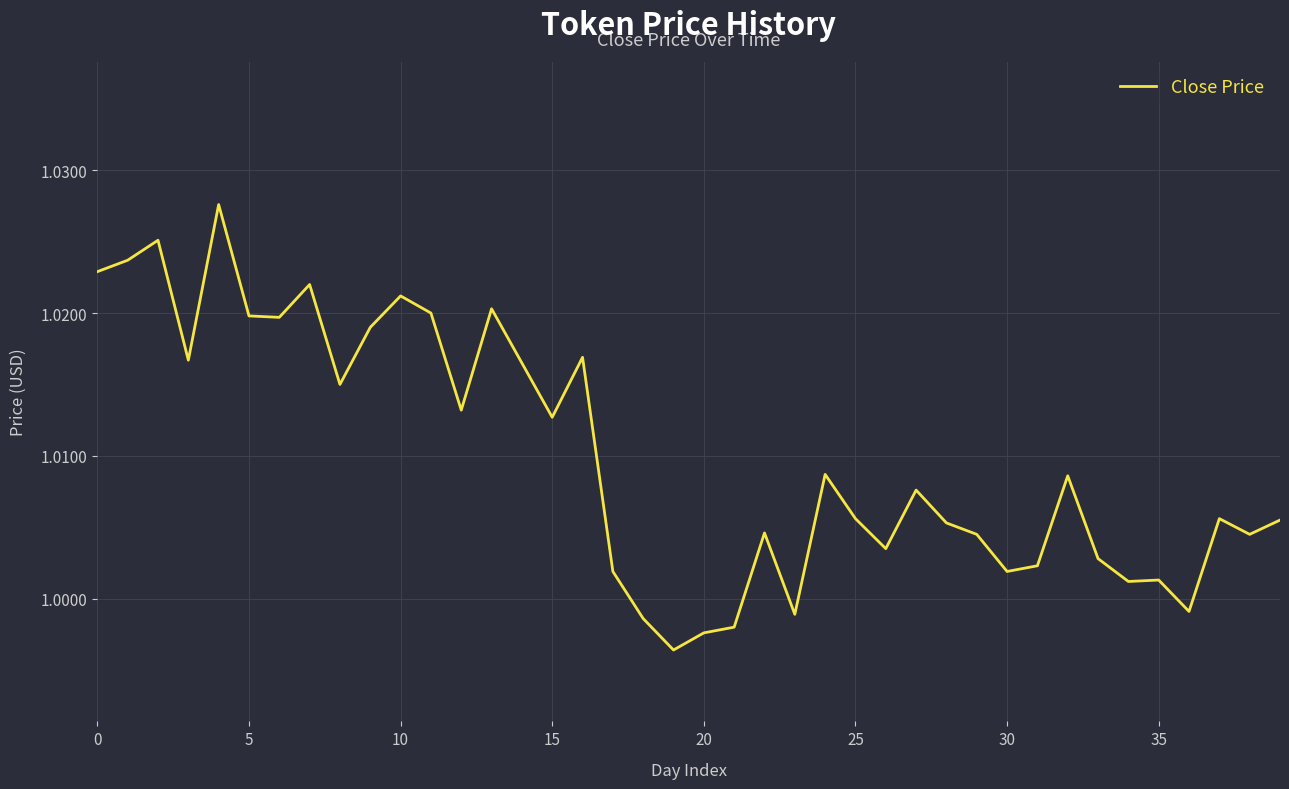

Count the number of values greater than 1.

34